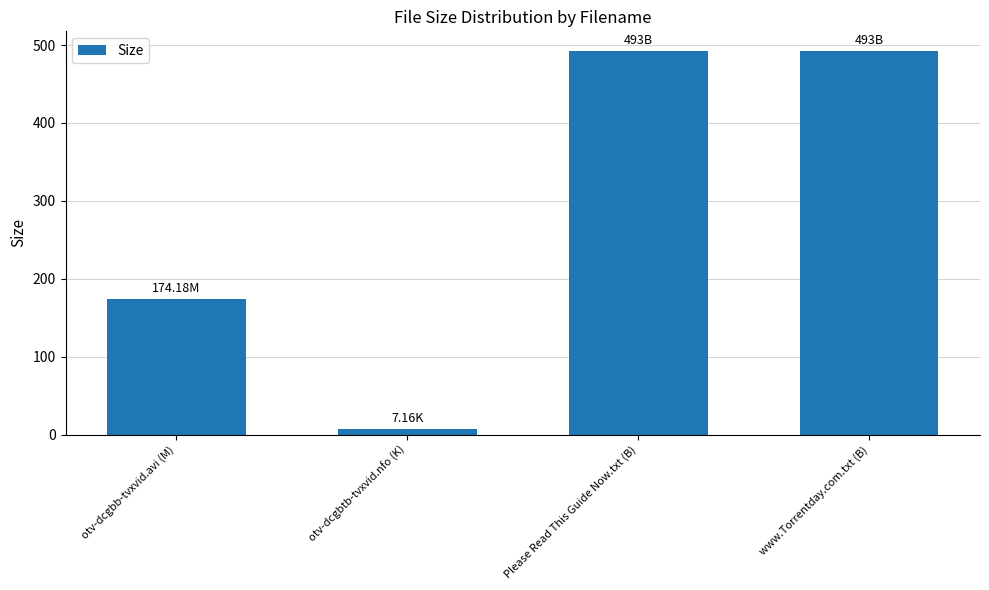

What position from the right is otv-dcgbb-tvxvid.avi (M)?

4